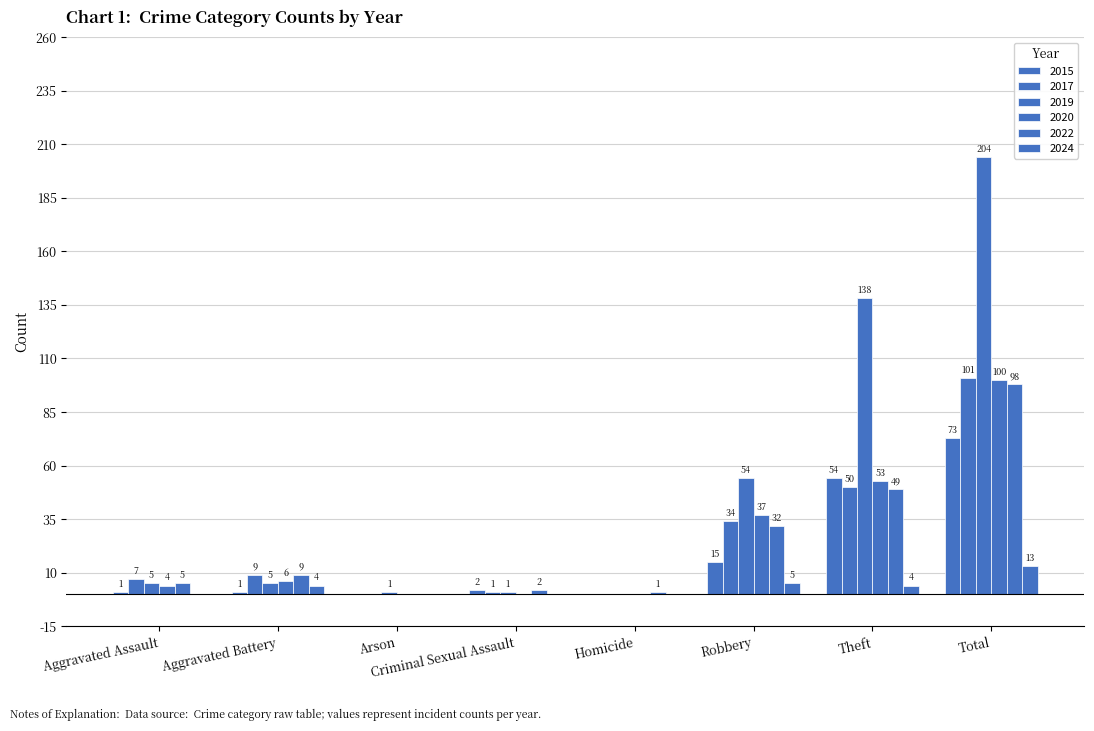

Rank the categories by 2017 value from lowest to highest.

Arson, Homicide, Criminal Sexual Assault, Aggravated Assault, Aggravated Battery, Robbery, Theft, Total